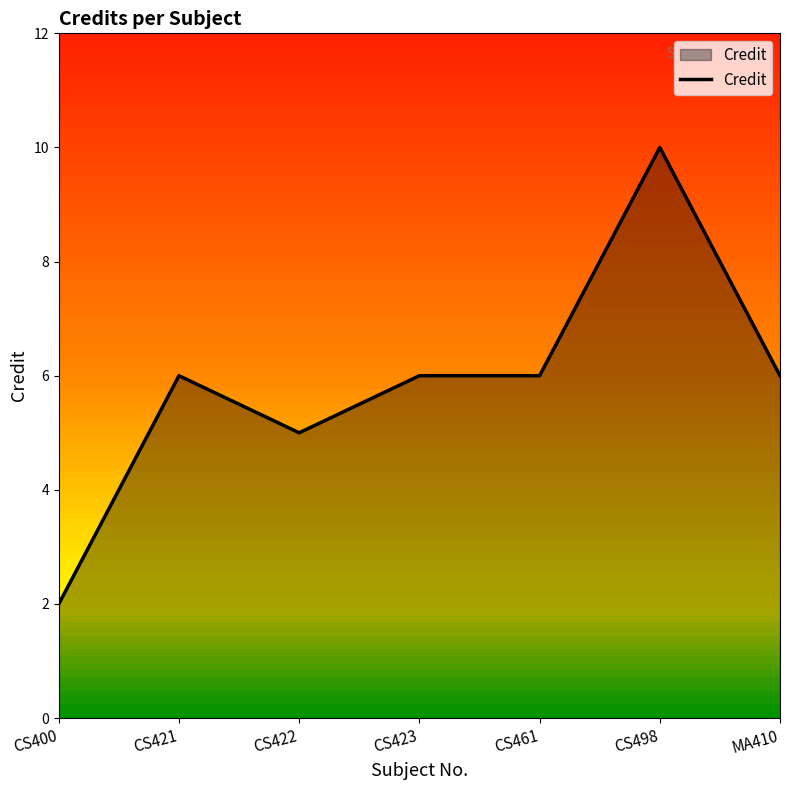

What position from the right is CS423?

4